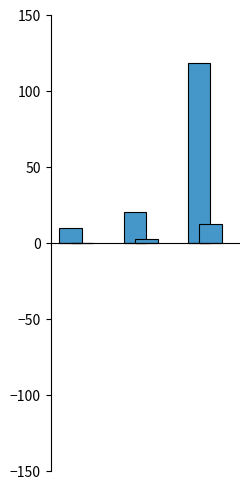

Reading left to right, transcribe all the data shown in this chart.

Length (feet): 0=9.5	1=20.0	2=118.0
Pillars: 0=0.0	1=2.0	2=12.0